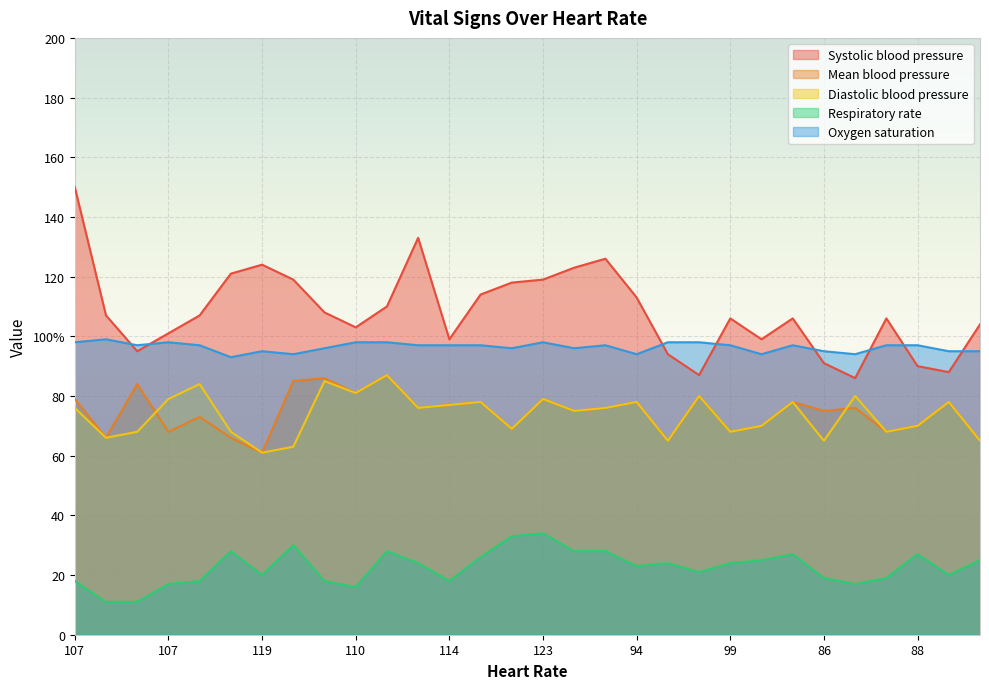

Where does the Systolic blood pressure series first go above 107?

107